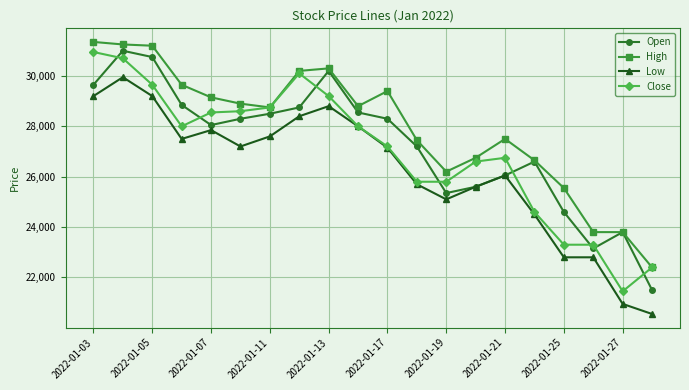

What is the greatest value displayed?

31350